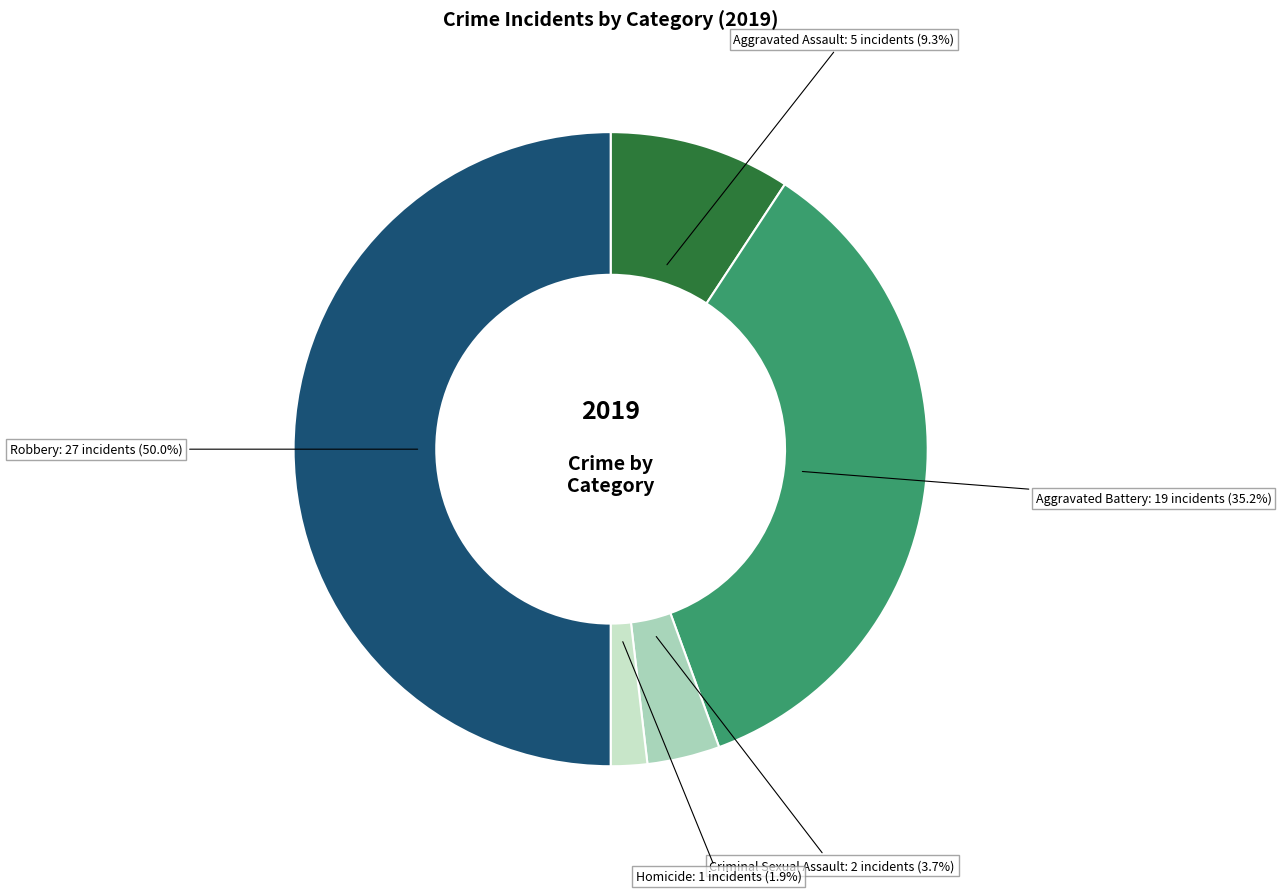

To the nearest percent, what percentage of the pie is Aggravated Assault?

9%